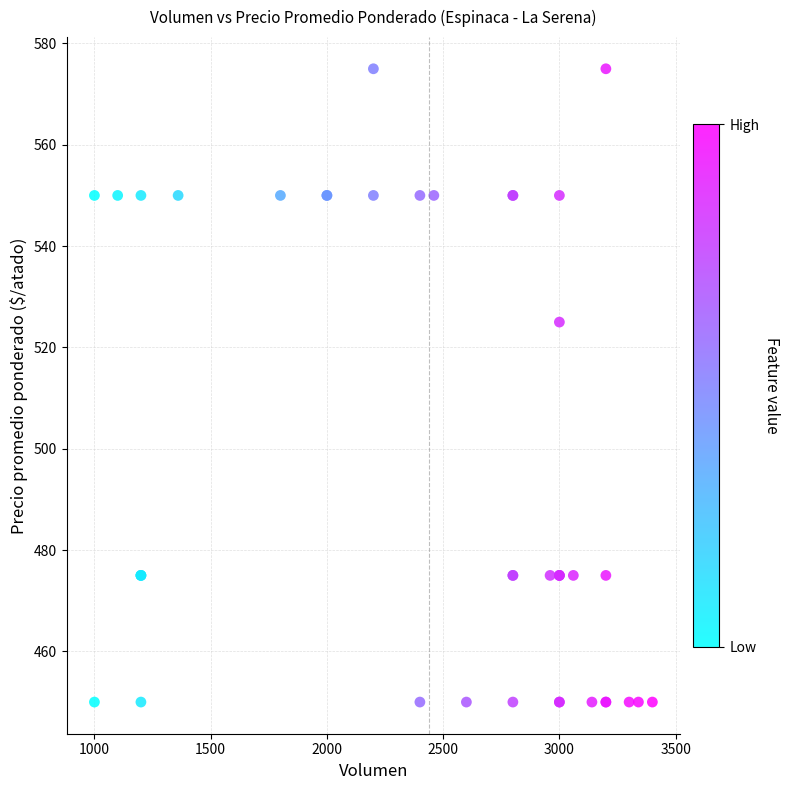

What Y value in the scatter plot is closest to 512?

525